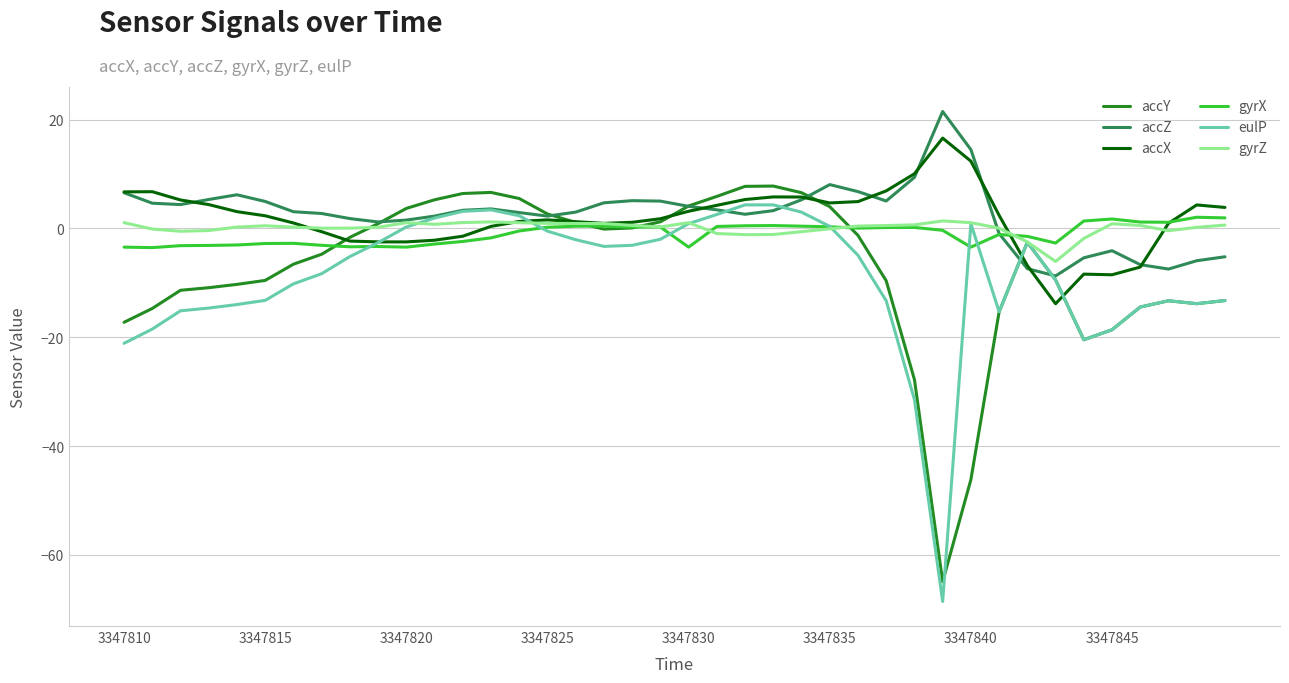

True or false: gyrX and accZ cross at least once.

True